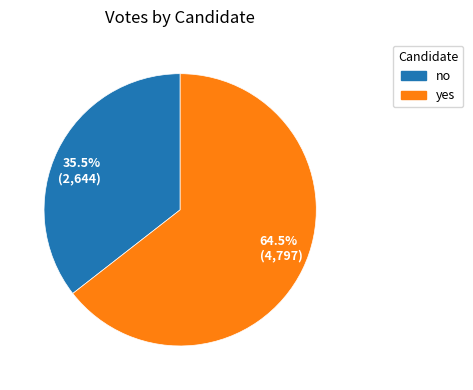

Rank the categories by value from lowest to highest.

35.5% (2,644), 64.5% (4,797)